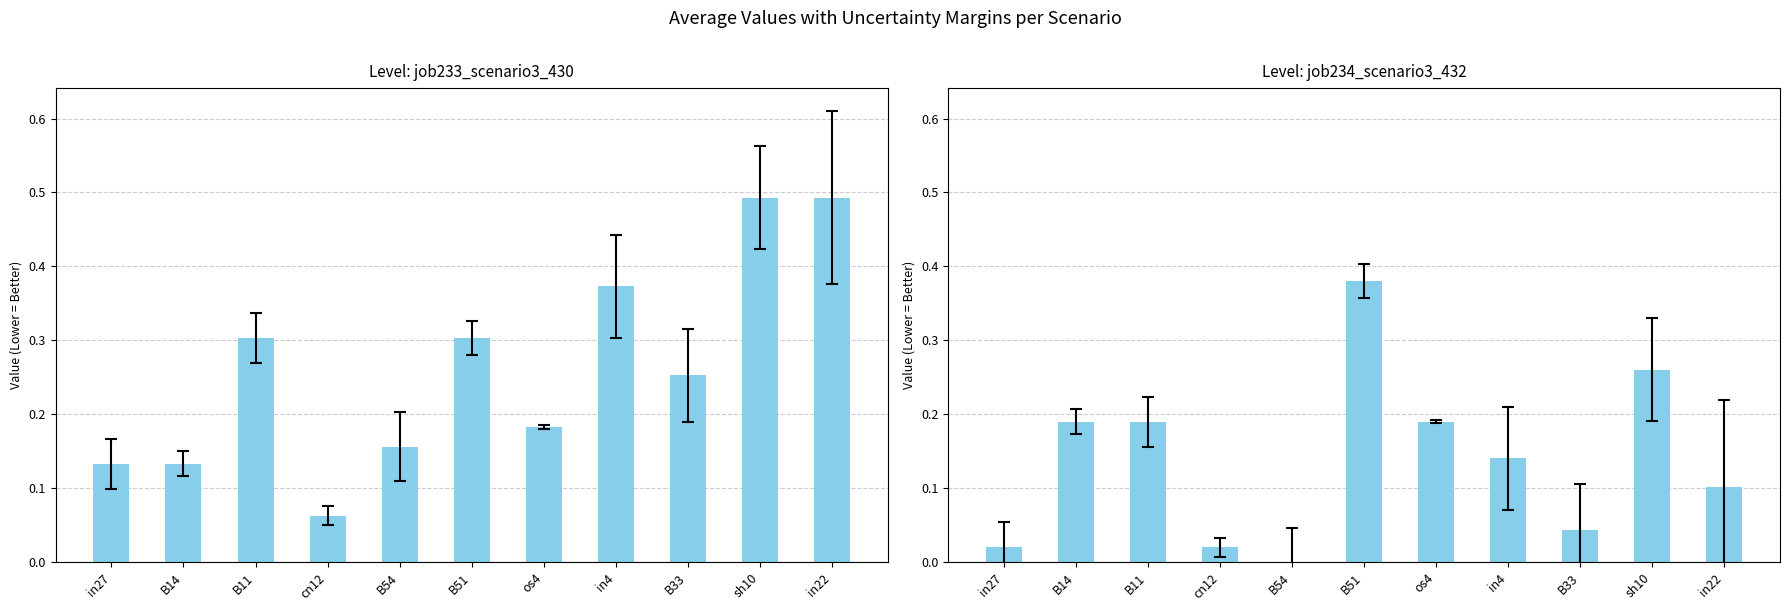

What is the label of the 1st bar from the right?

in22